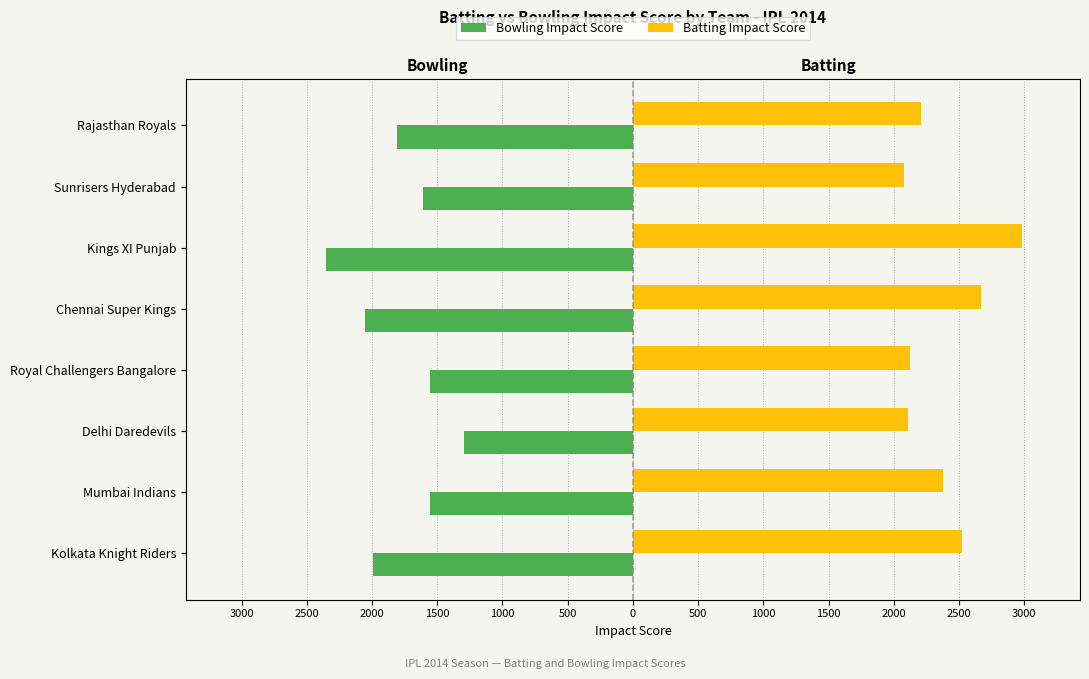

How many groups of bars are there?

8